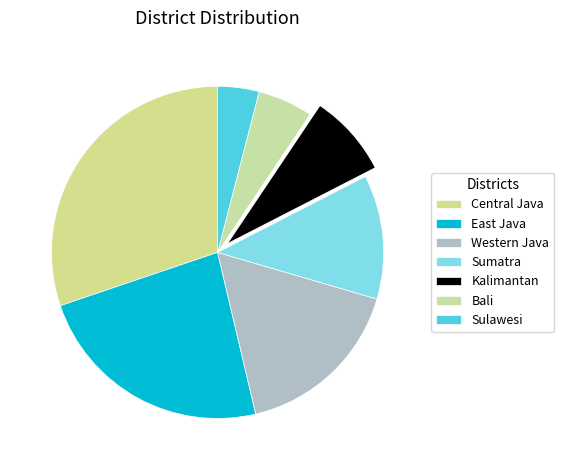

To the nearest percent, what portion does Bali represent?

5%